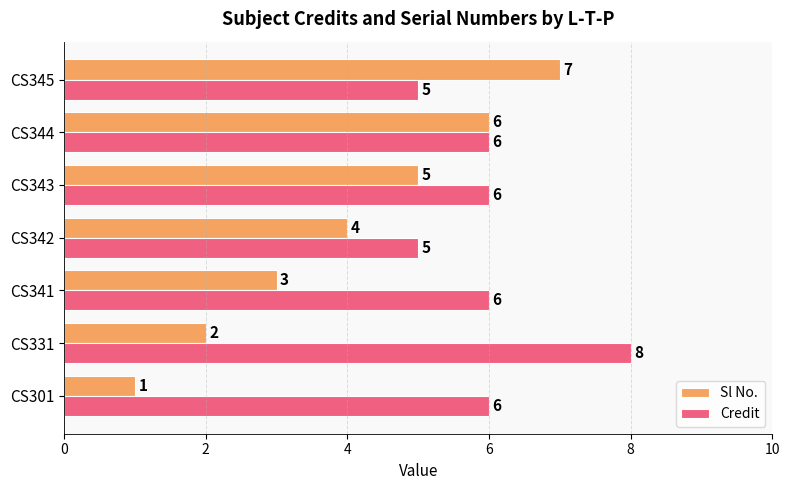

Count the Credit values in the range 5 to 6.

6